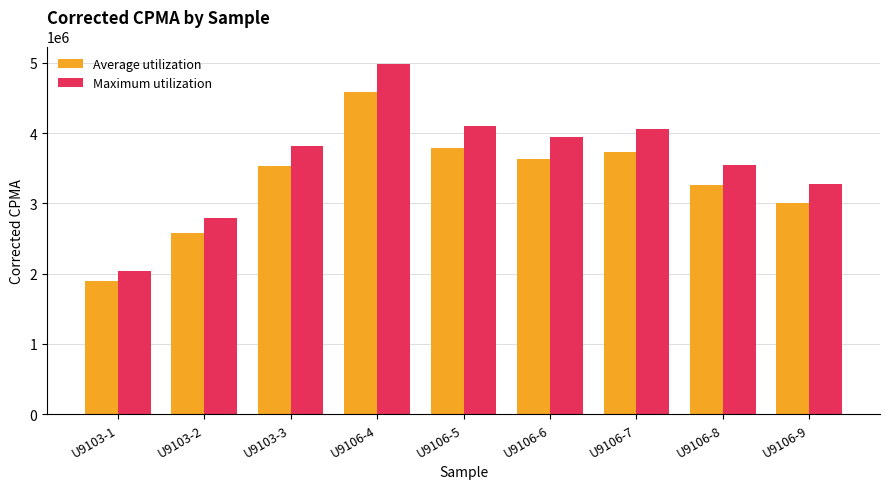

Is the value of Average utilization at U9106-4 greater than the value of Maximum utilization at U9106-6?

Yes